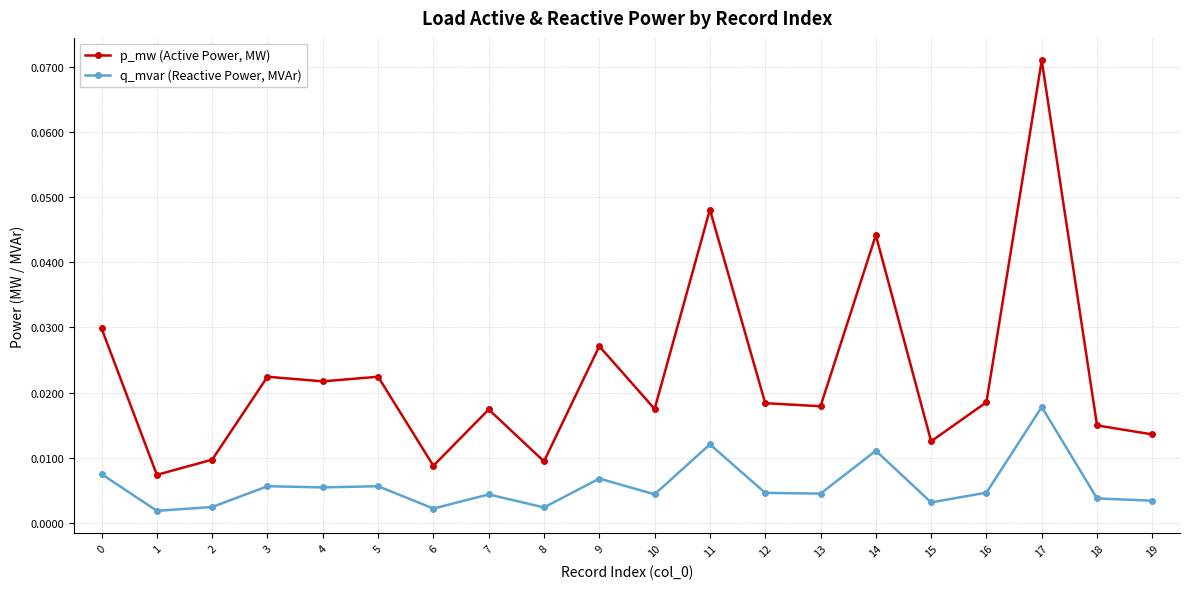

Is the value of q_mvar (Reactive Power, MVAr) at 18 greater than the value of p_mw (Active Power, MW) at 17?

No